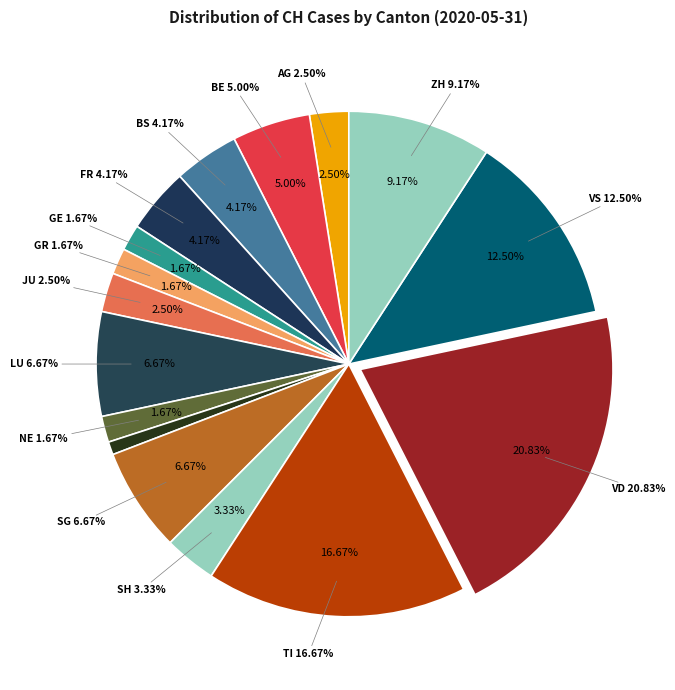

Does ZG represent more than half of the total?

No